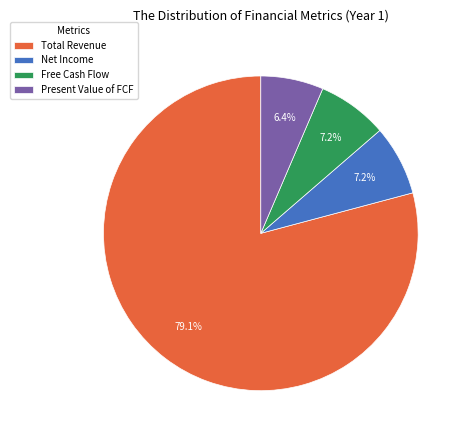

What percentage do Total Revenue and Free Cash Flow together represent?

86.4%